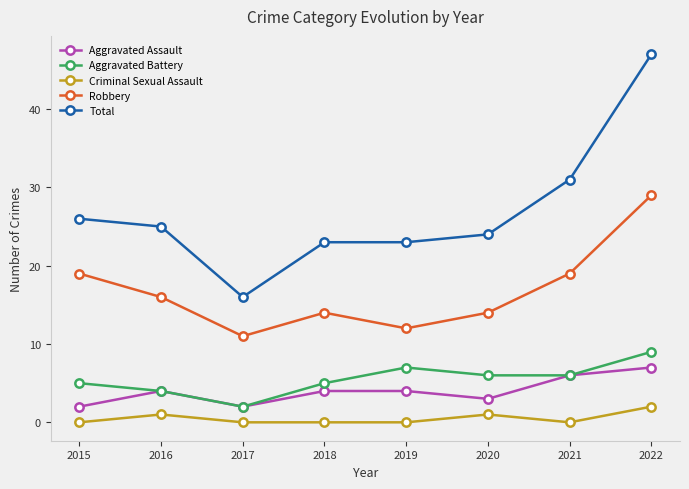

At which category does the chart reach its peak across all series?

2022